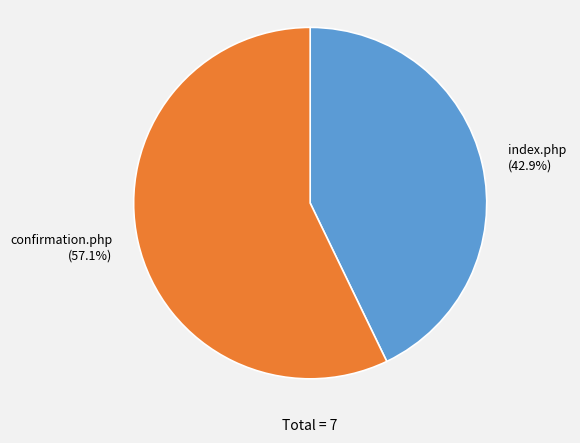

Count the number of slices in the pie.

2